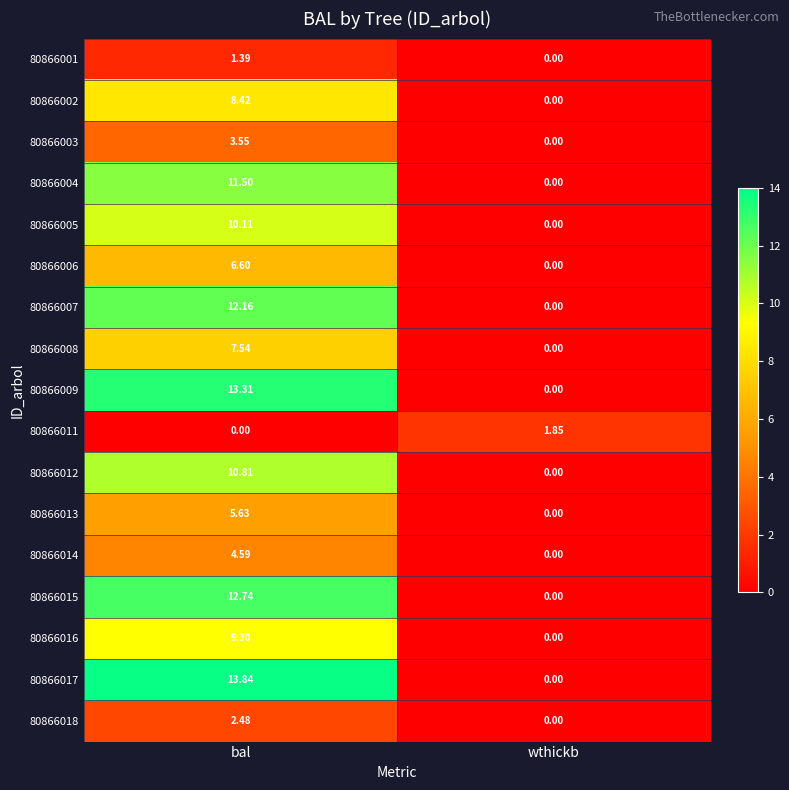

Which category has the highest value in the 80866009 series?

bal